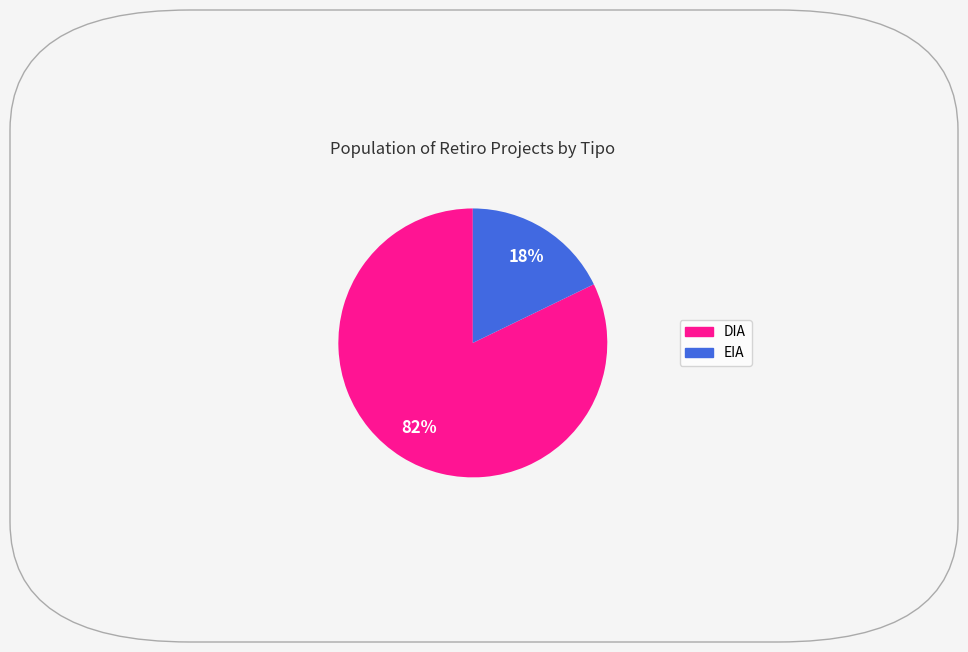

To the nearest percent, what is the average slice percentage?

50%